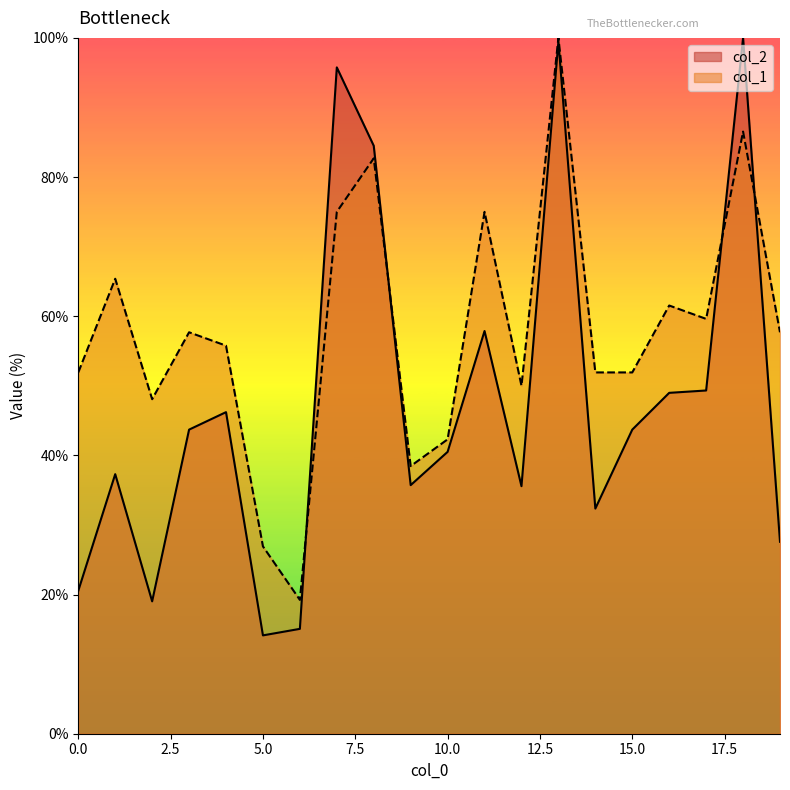

Rank the categories by col_2 value from highest to lowest.

18, 13, 7, 8, 11, 17, 16, 4, 3, 15, 10, 1, 9, 12, 14, 19, 0, 2, 6, 5